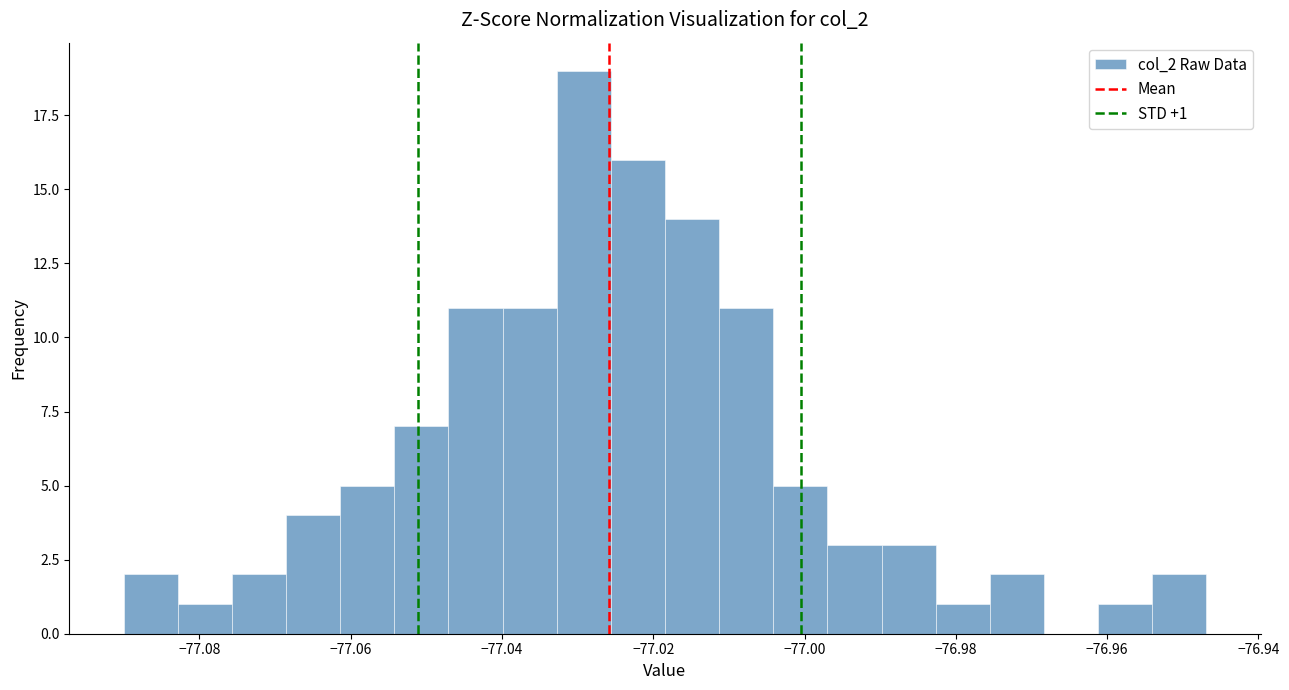

Around what value on the x-axis is the tallest bar? Give the approximate position of its centre, as read against the axis.

-77.030